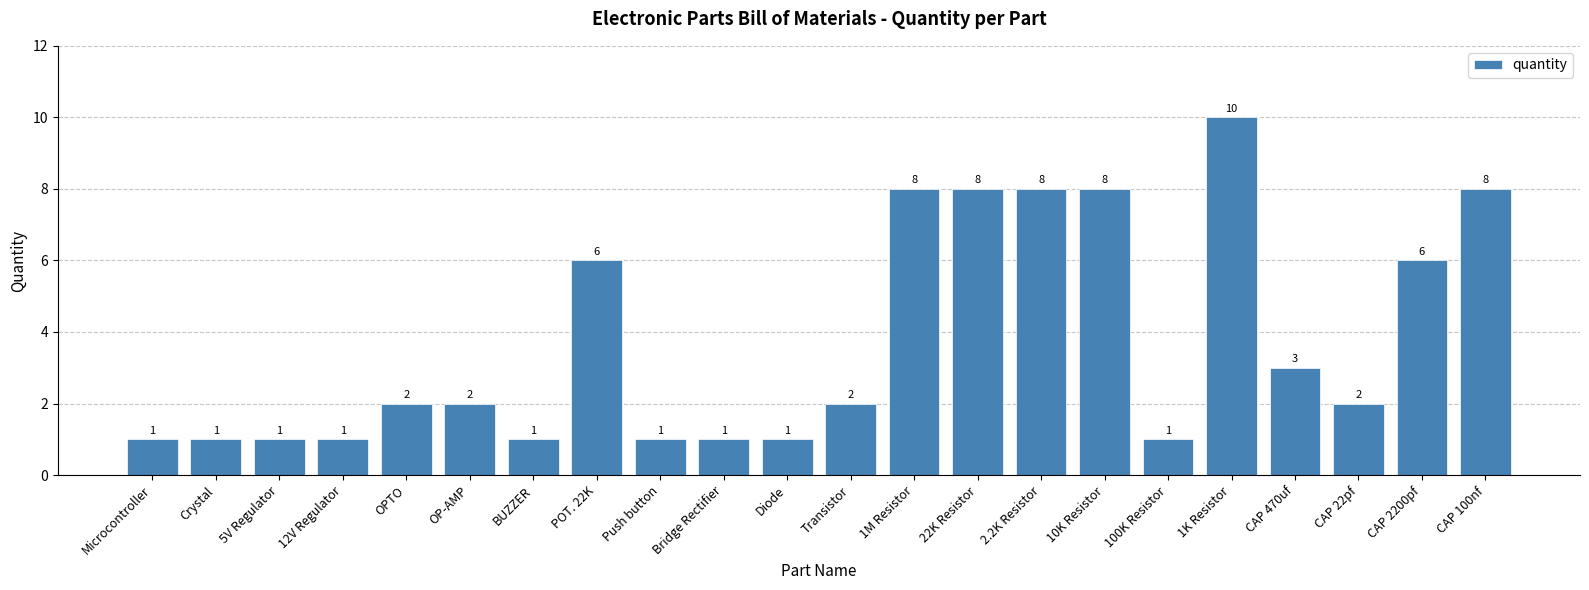

What is the label of the 11th bar from the right?

Transistor